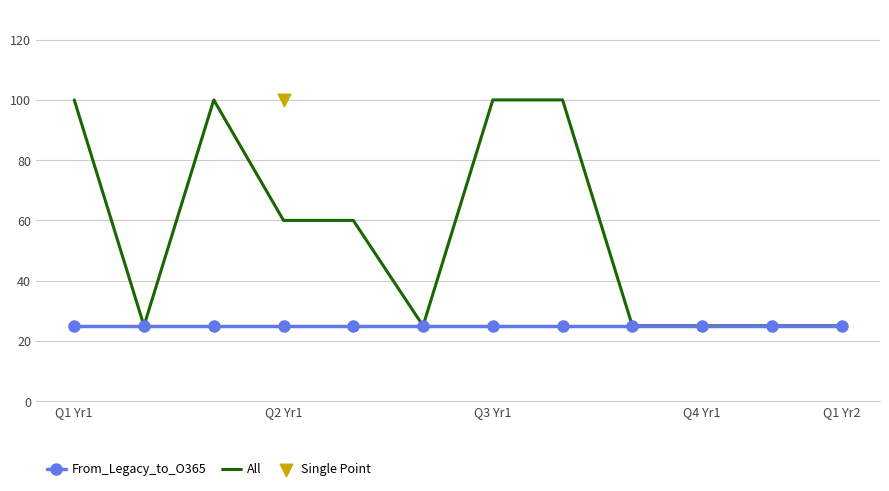

Which series reaches the minimum Y coordinate?

From_Legacy_to_O365